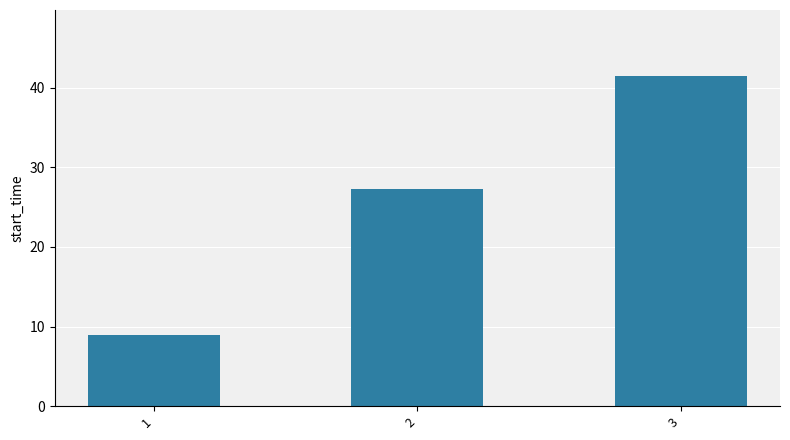

List the labels in order of value, largest first.

3, 2, 1